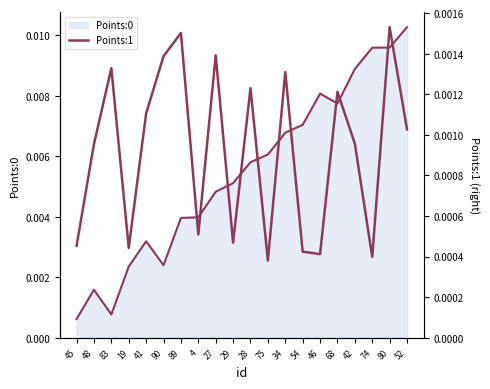

Which label corresponds to the smallest value in the chart?

75